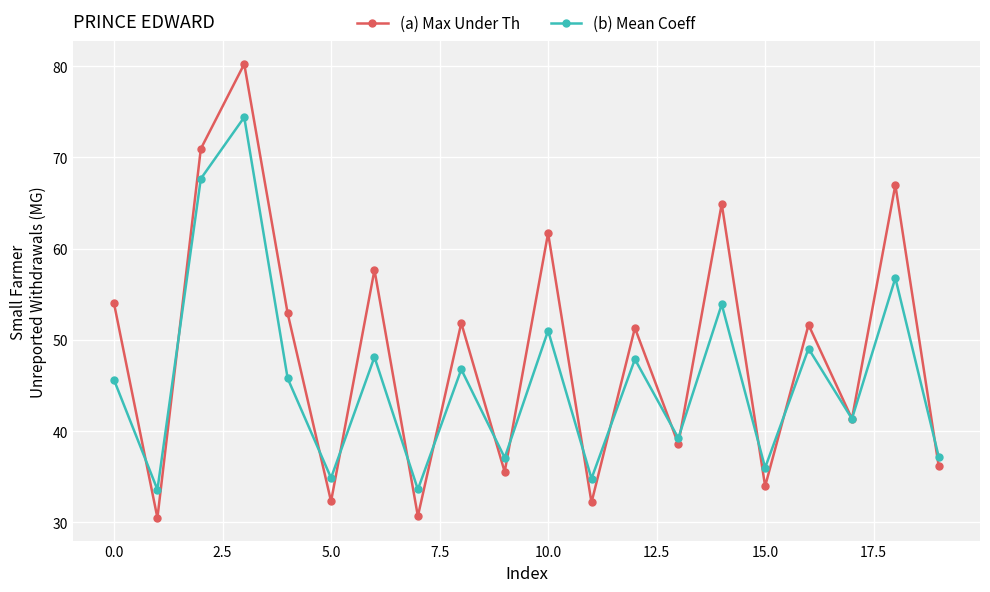

At how many categories does at least one series exceed 44?

11